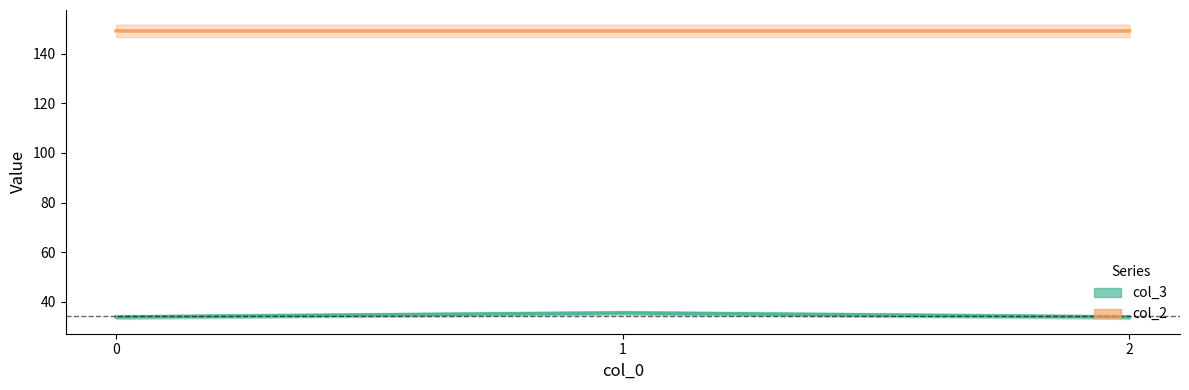

Is it true that col_3 equals 52.3 at 1?

False